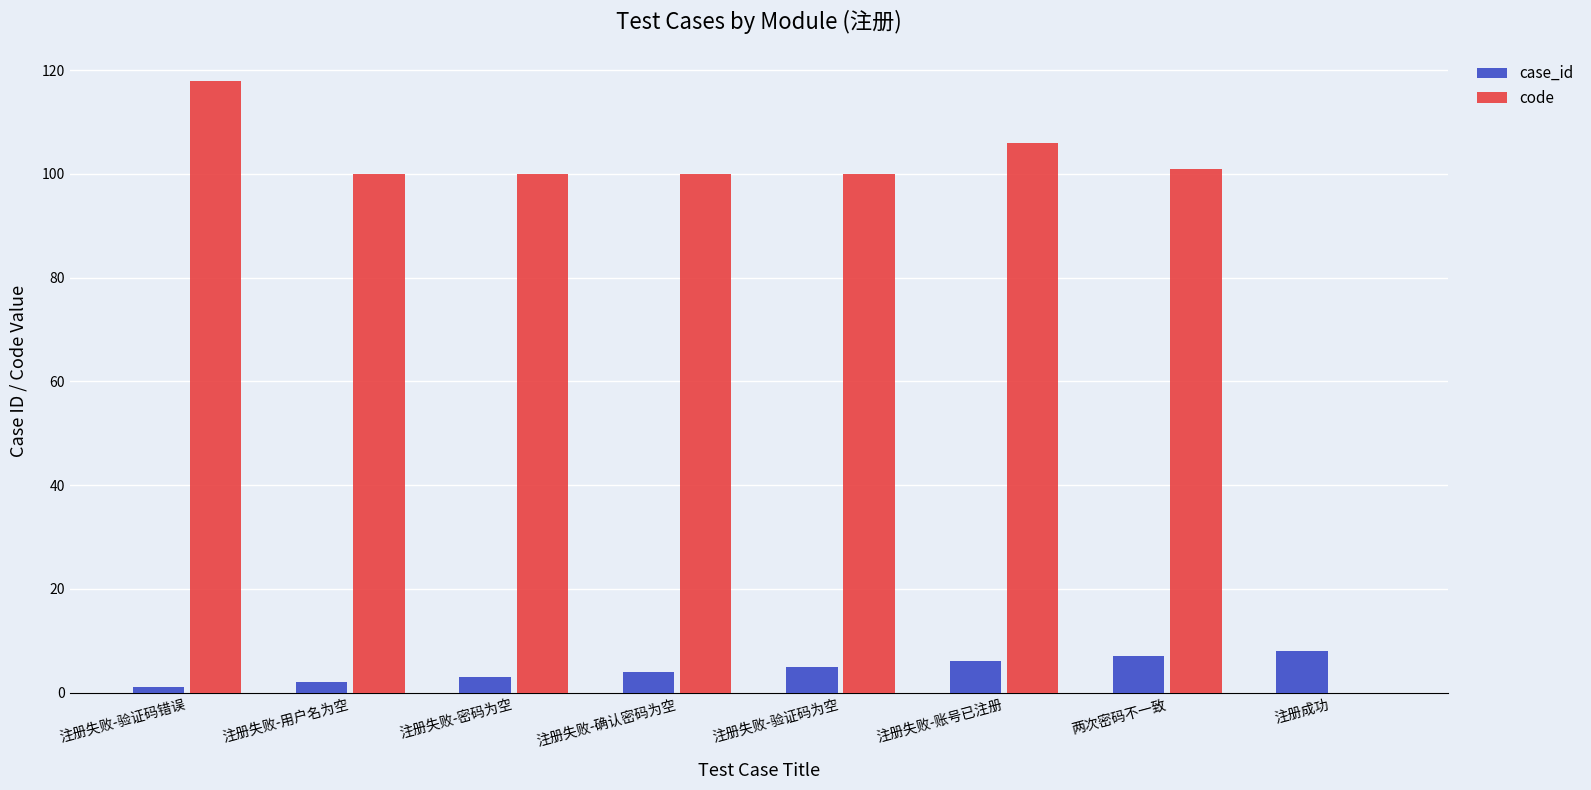

Which series has the largest total across all categories?

code